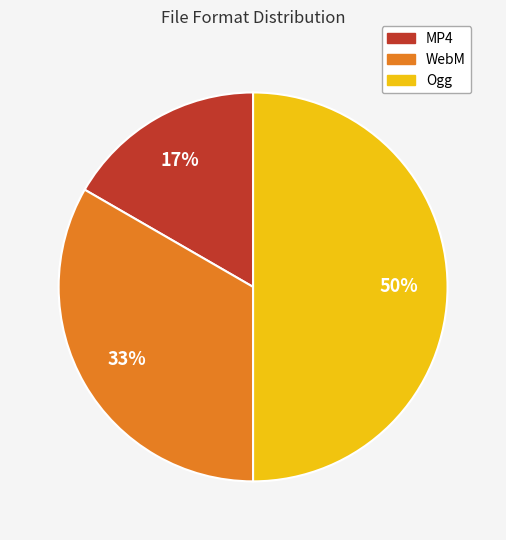

The WebM slice represents 27% of the pie. True or false?

False